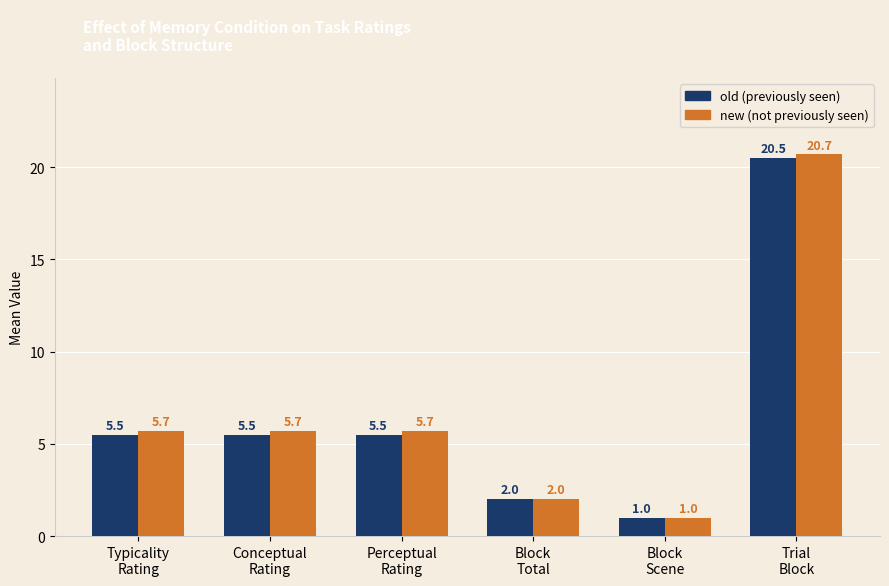

Does the chart contain stacked bars?

No